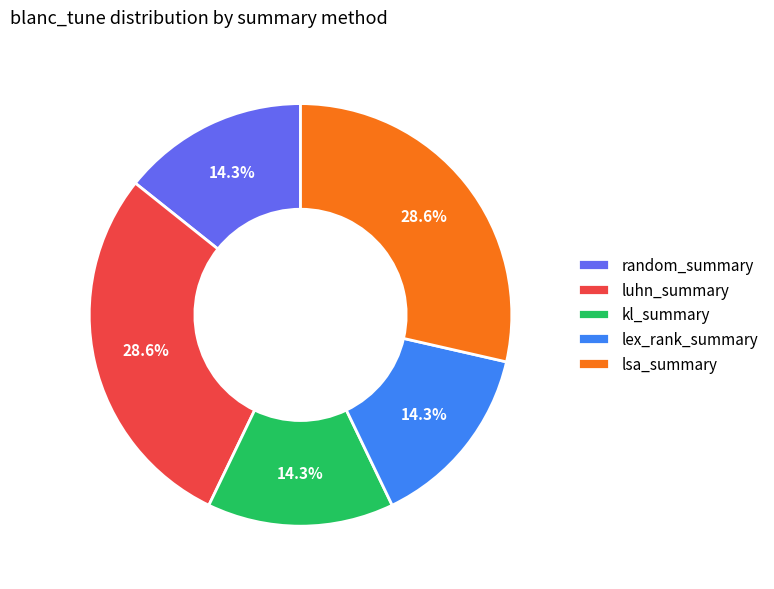

Does any single category account for the majority?

No